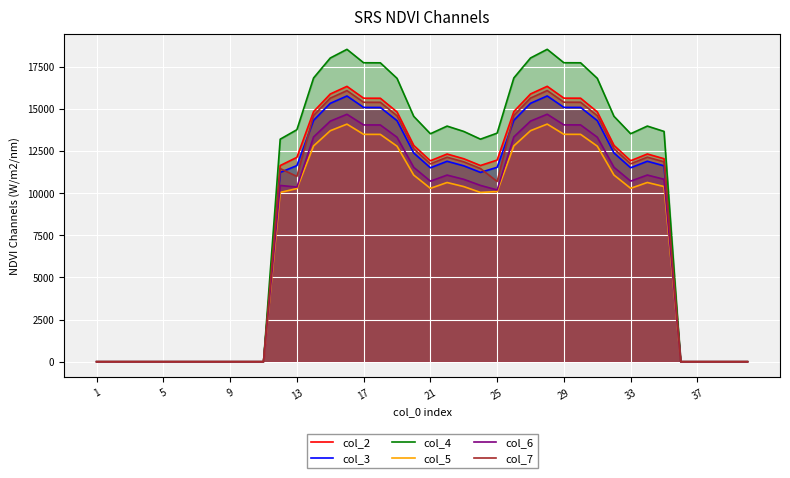

Is it true that col_7 equals 5730.2 at 17?

False